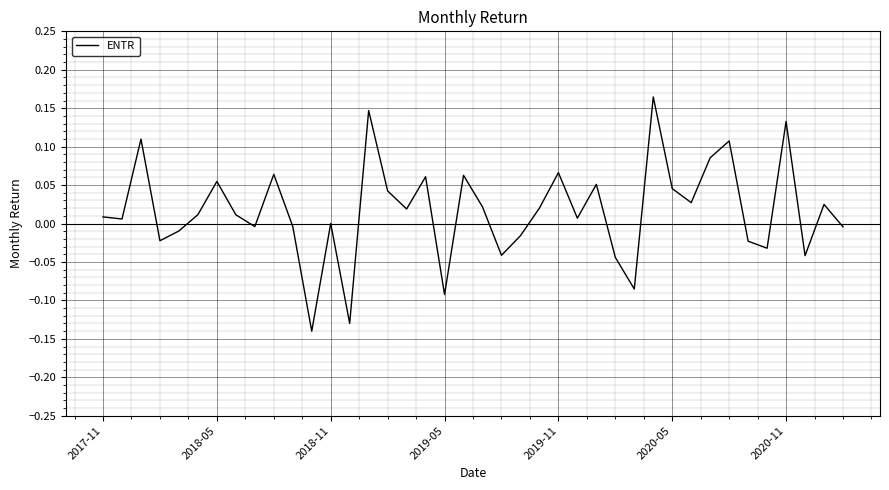

What is the difference between the maximum and minimum values?

0.3